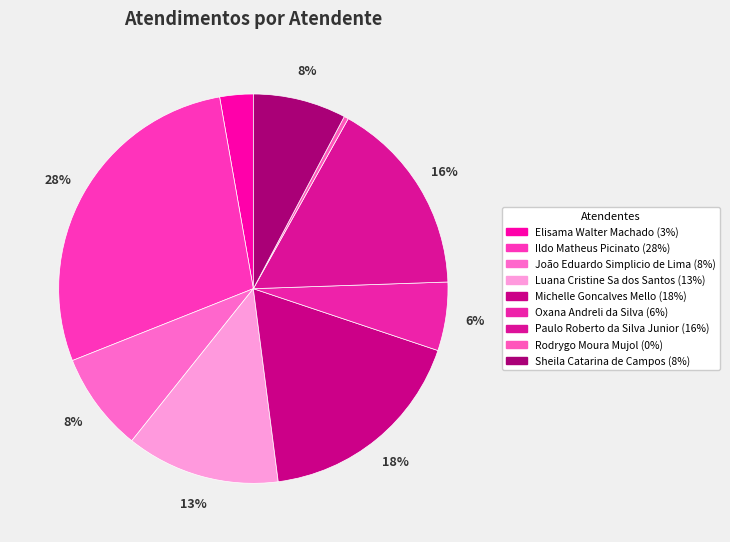

What is the total percentage of Michelle Goncalves Mello and Ildo Matheus Picinato?

46.1%